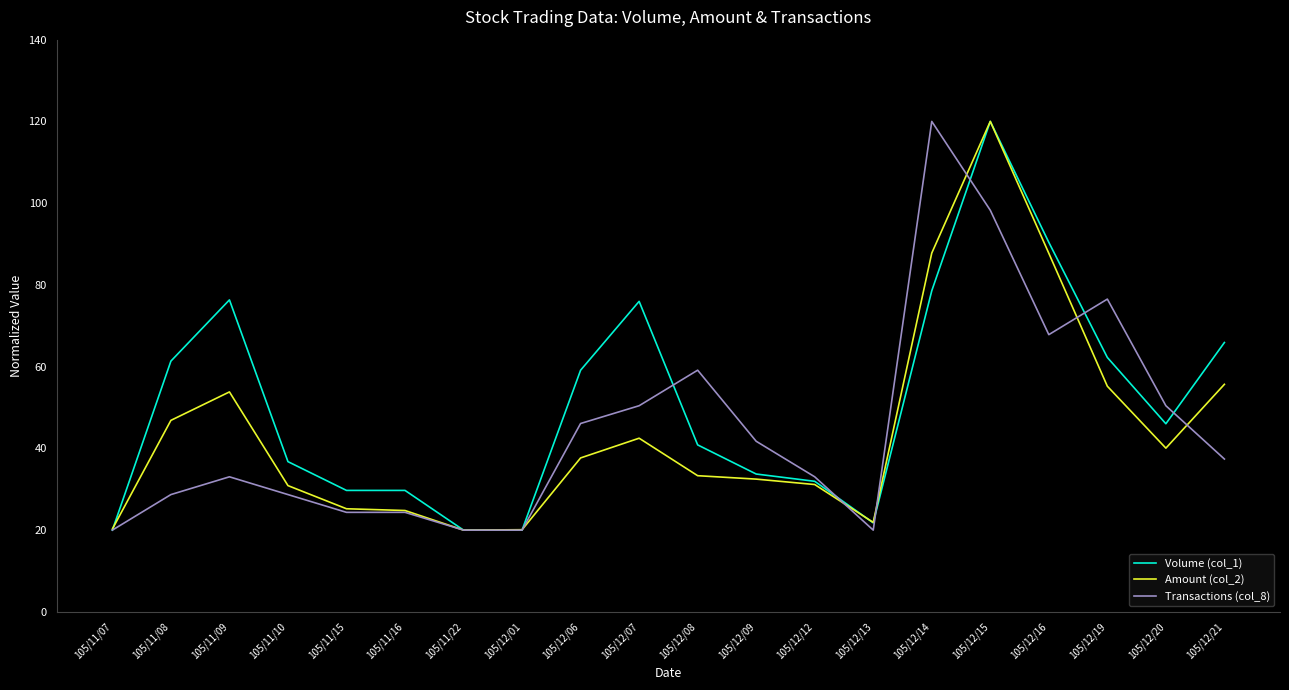

After their last crossing, which series has the higher values: Transactions (col_8) or Volume (col_1)?

Volume (col_1)